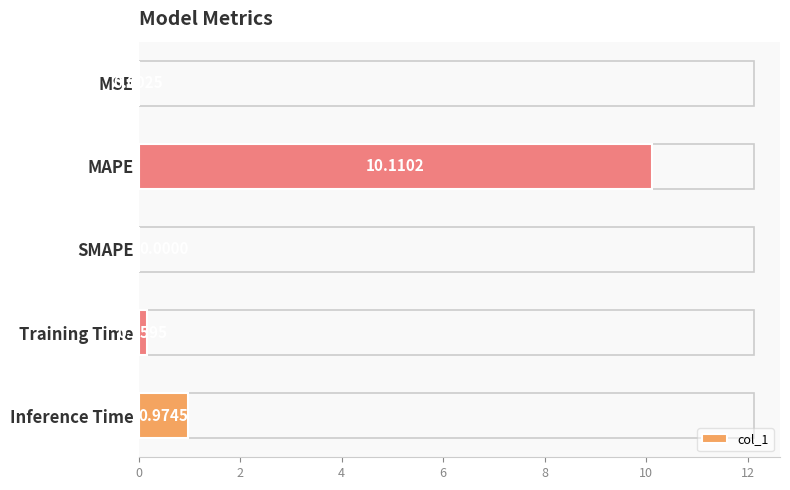

At which category does the chart reach its peak across all series?

MAPE